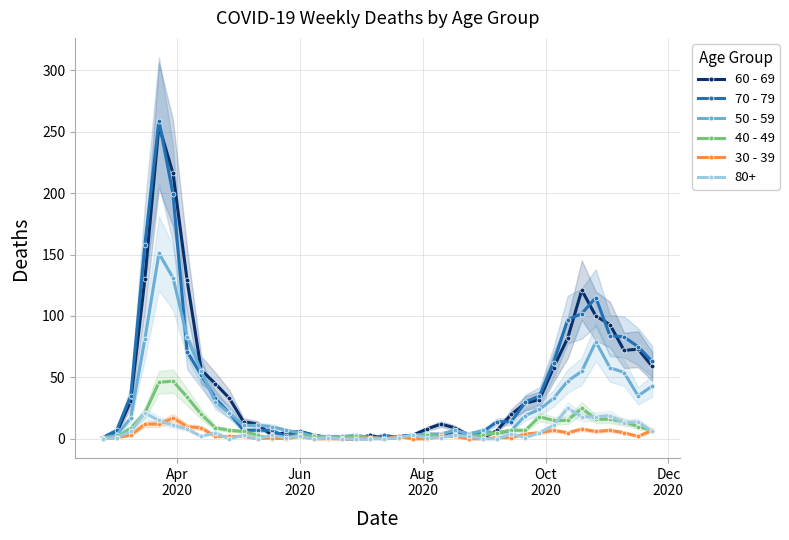

True or false: 40 - 49 has more than 1 interior local peaks.

True